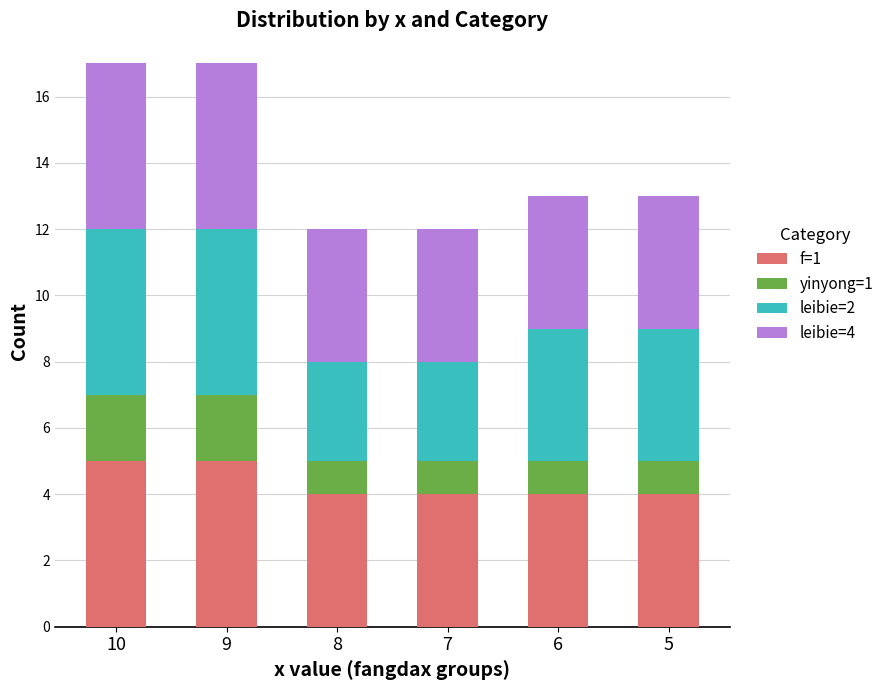

Reading left to right, what are the values for f=1?

10=5	9=5	8=4	7=4	6=4	5=4